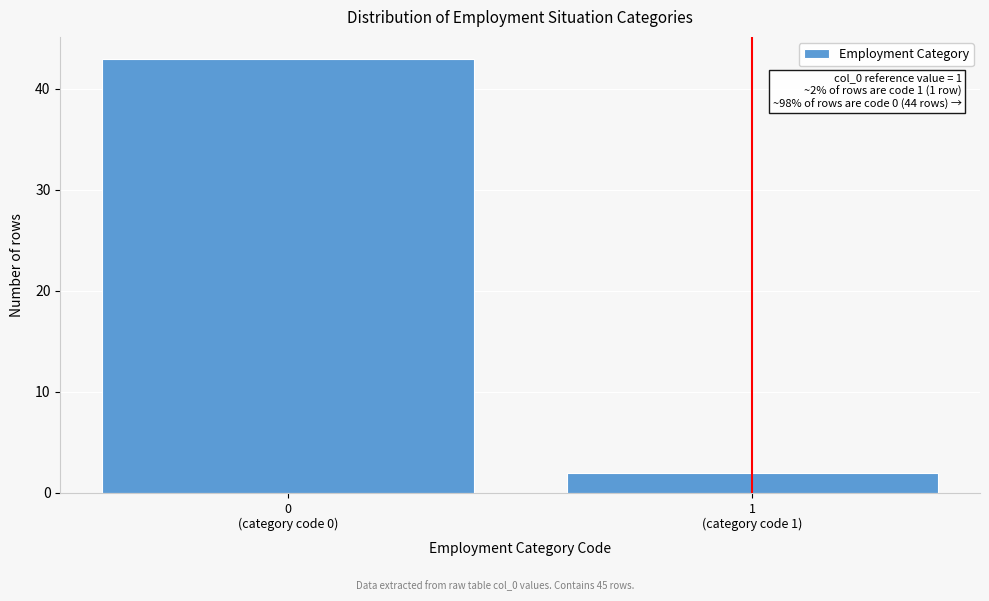

What is the maximum value shown in the chart?

43